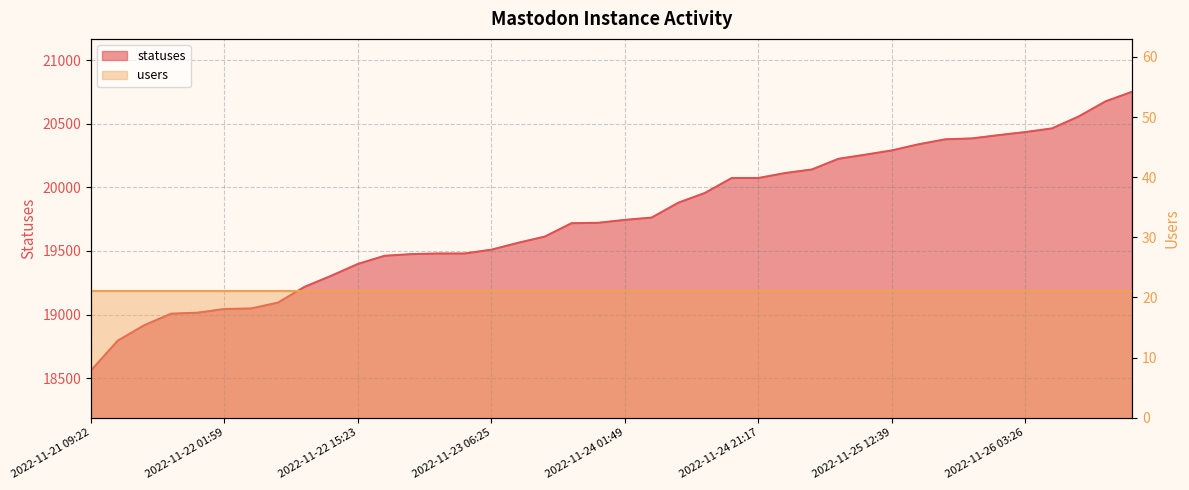

What is the sum of the values at 2022-11-23 21:17 and 2022-11-22 21:17?

39196